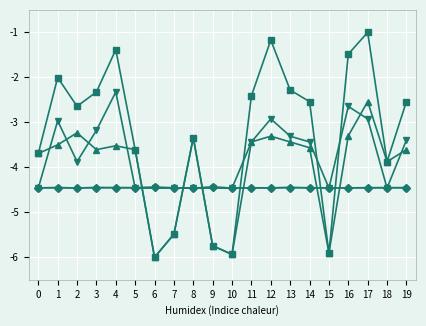

Which label corresponds to the largest value in the chart?

17